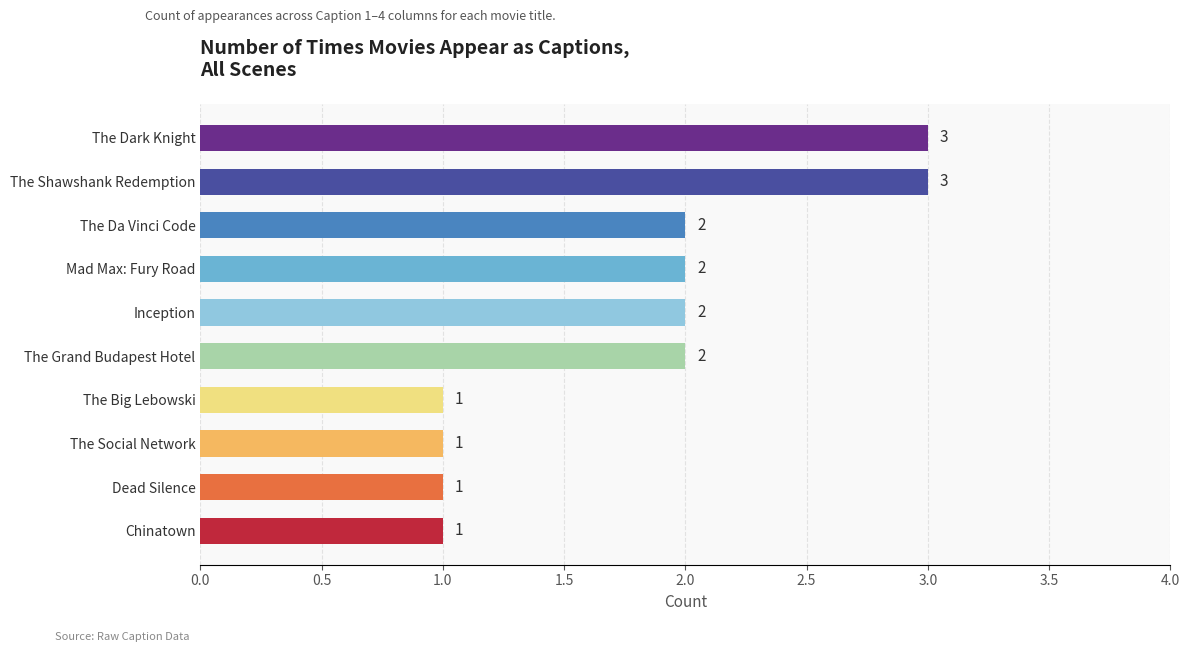

Reading bottom to top, extract all data points from this chart.

Chinatown=1	Dead Silence=1	The Social Network=1	The Big Lebowski=1	The Grand Budapest Hotel=2	Inception=2	Mad Max: Fury Road=2	The Da Vinci Code=2	The Shawshank Redemption=3	The Dark Knight=3